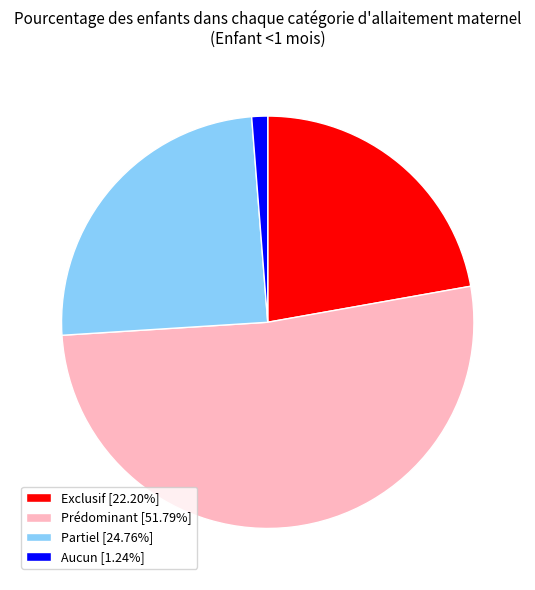

True or false: Prédominant accounts for 59% of the total.

False